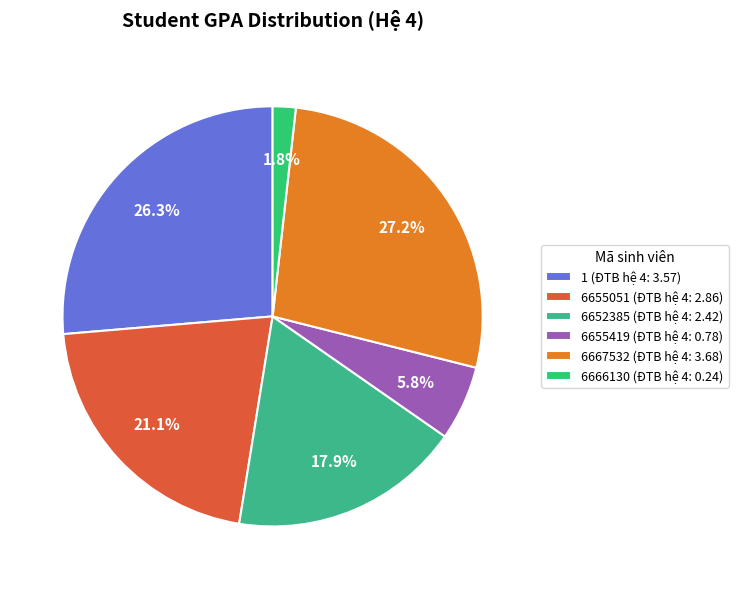

To the nearest percent, what is the average slice percentage?

17%